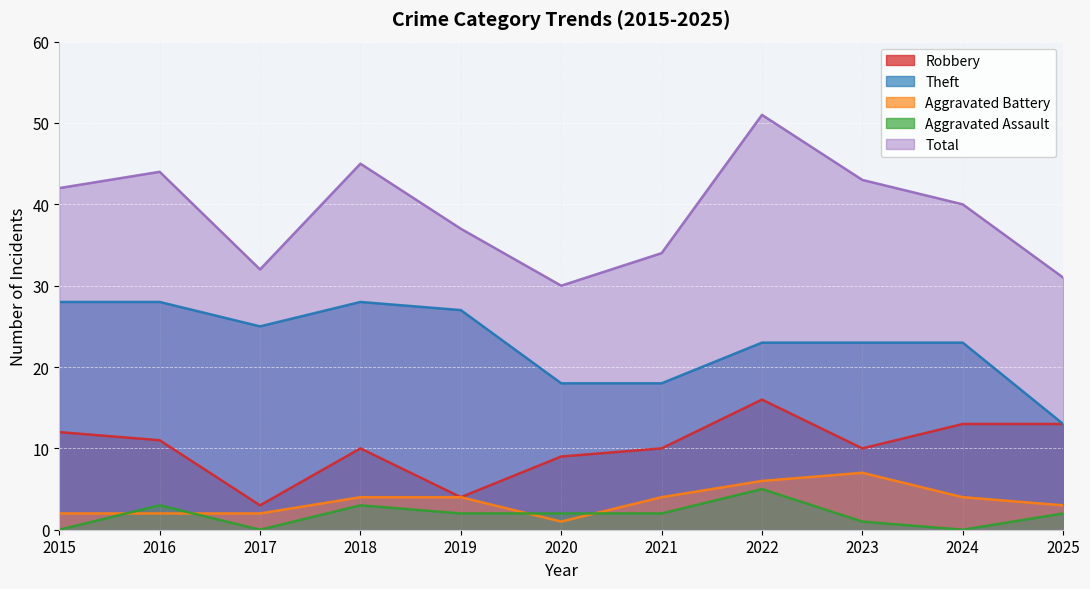

What is the approximate value of Aggravated Battery at 2021?

4